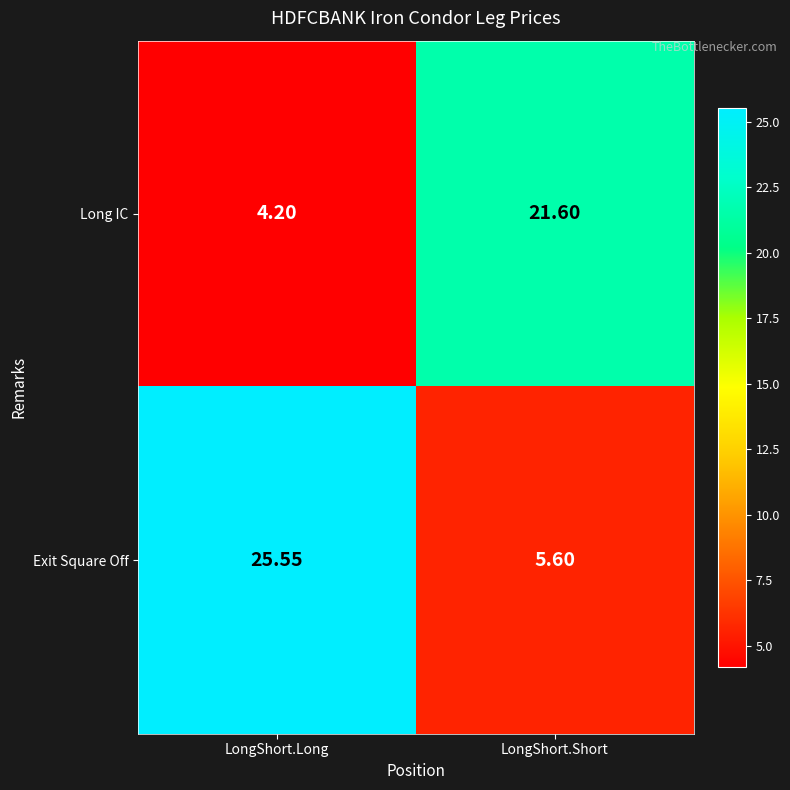

Which series changed the most between LongShort.Long and LongShort.Short?

Exit Square Off